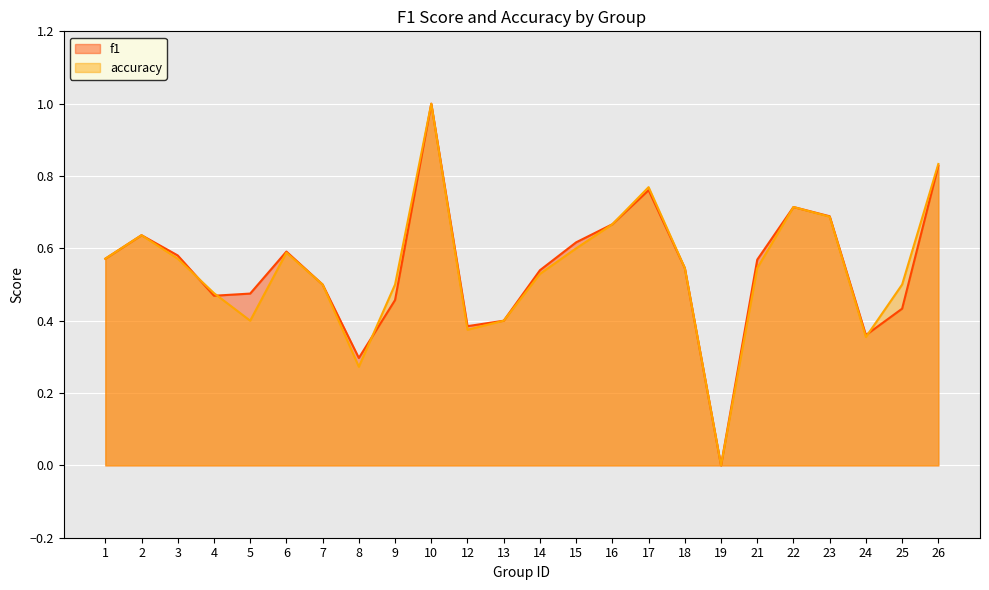

The f1 series shows 1.2 at 26. True or false?

False